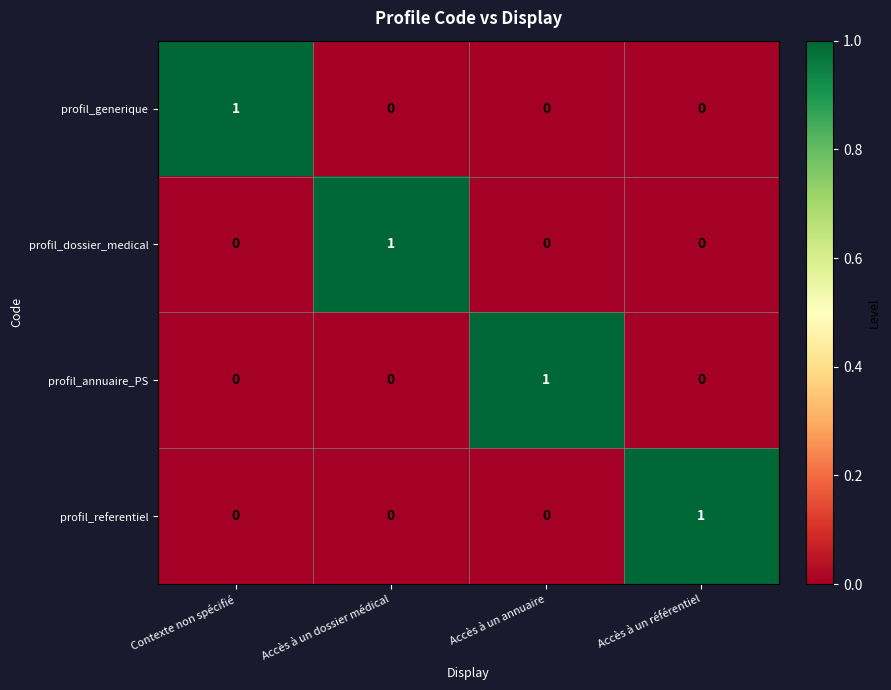

Which category has the highest value in the profil_generique series?

Contexte non spécifié